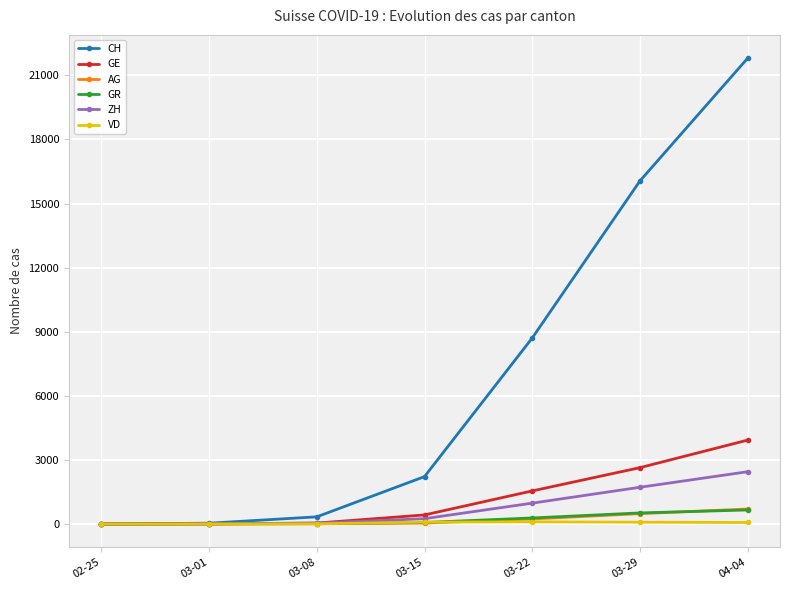

Which category has the highest value in the CH series?

04-04